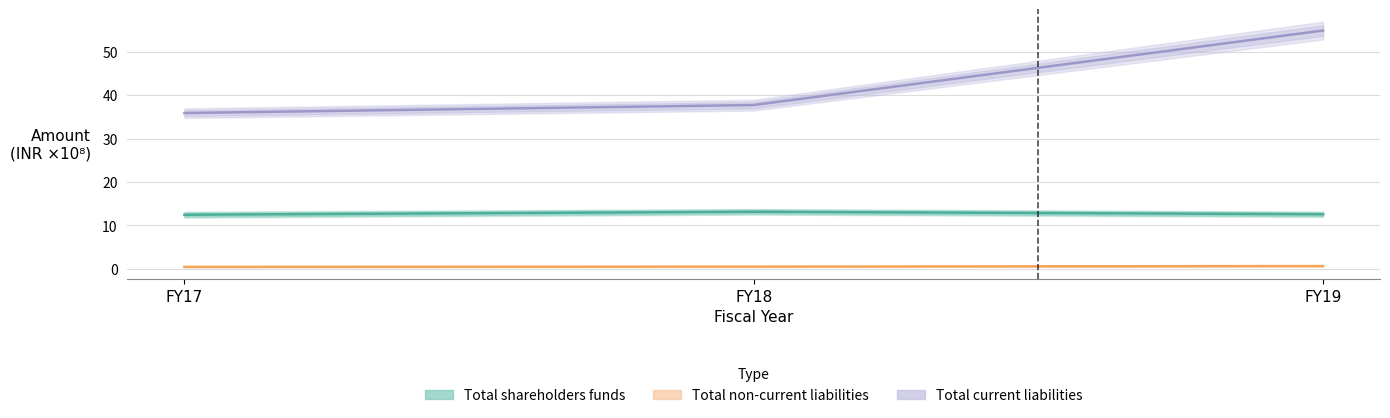

Is the value of Total non-current liabilities at FY17 greater than the value of Total shareholders funds at FY17?

No